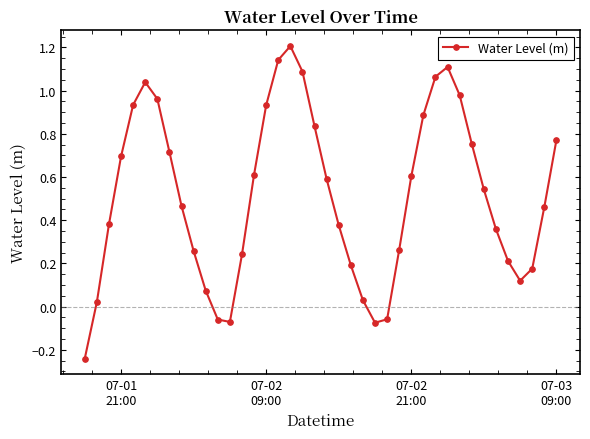

How many interior local peaks (higher than both neighbors) does the data have?

3